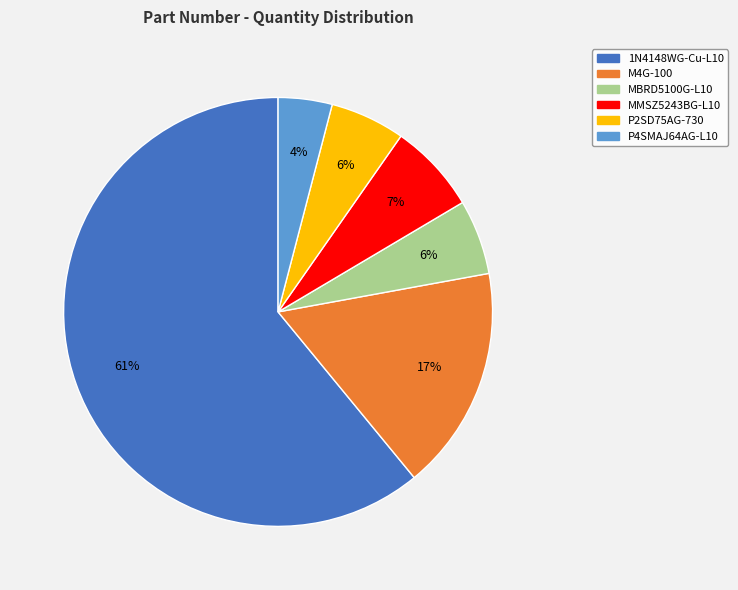

True or false: P2SD75AG-730 accounts for 1% of the total.

False